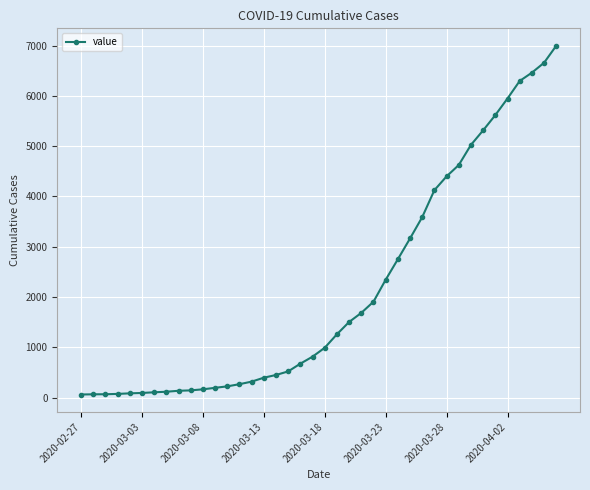

What is the minimum value shown in the chart?

64